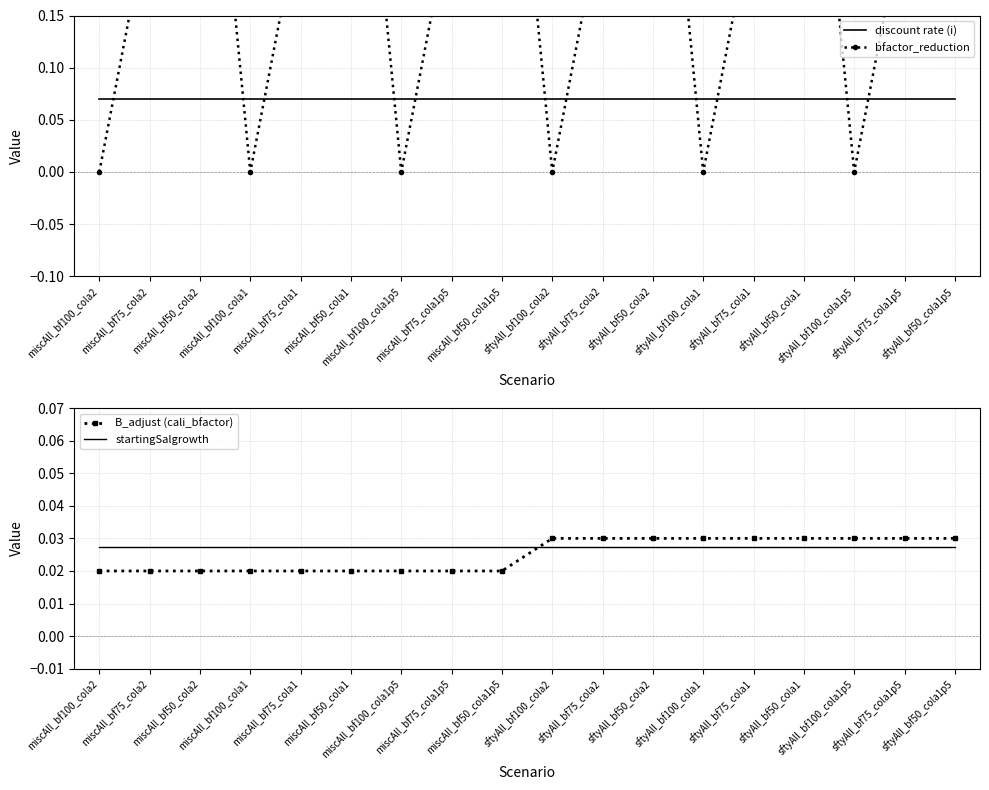

Between miscAll_bf50_cola1p5 and miscAll_bf75_cola1p5, which is larger?

miscAll_bf50_cola1p5